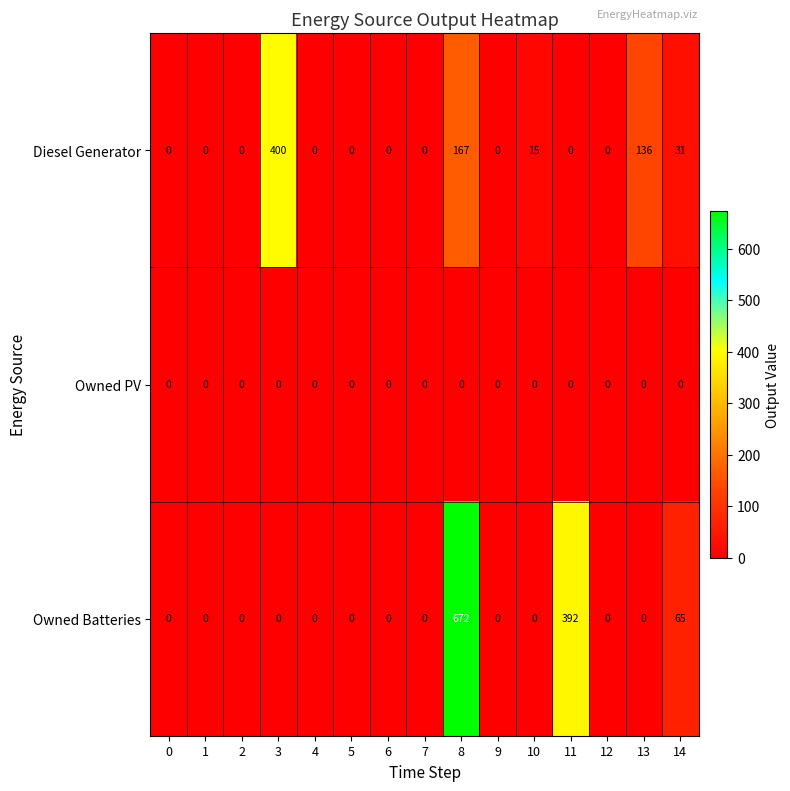

The value of Diesel Generator at 5 is 157. True or false?

False